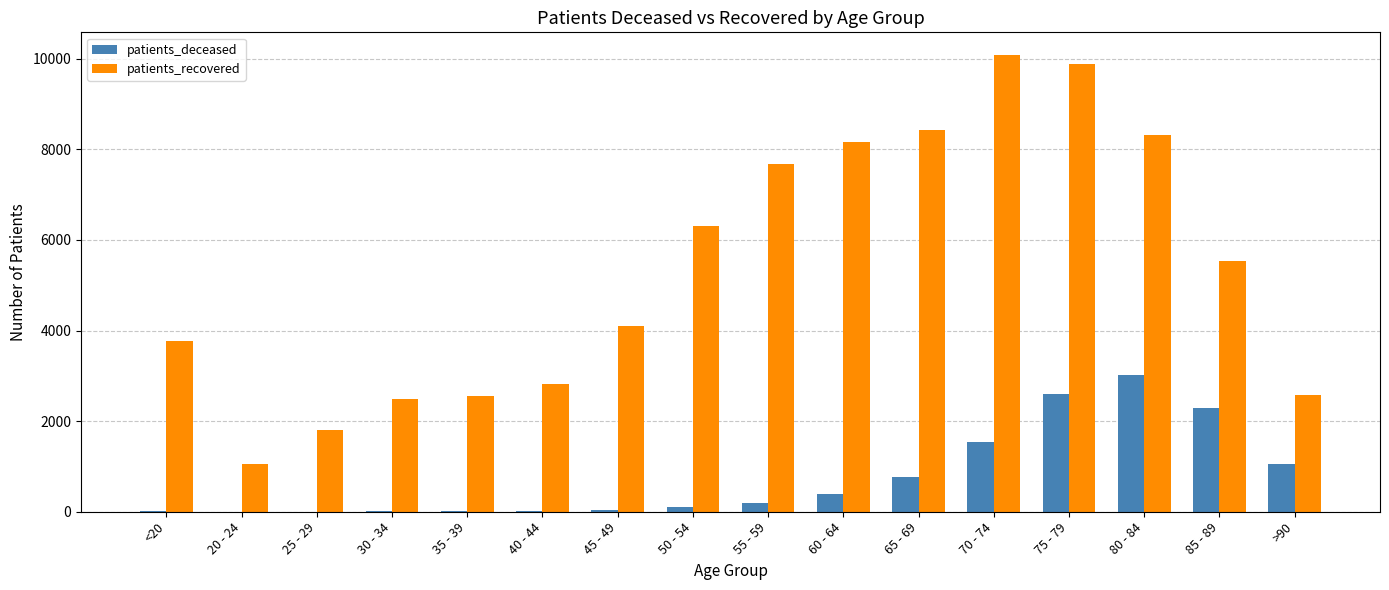

At which label does patients_deceased reach its peak?

80 - 84